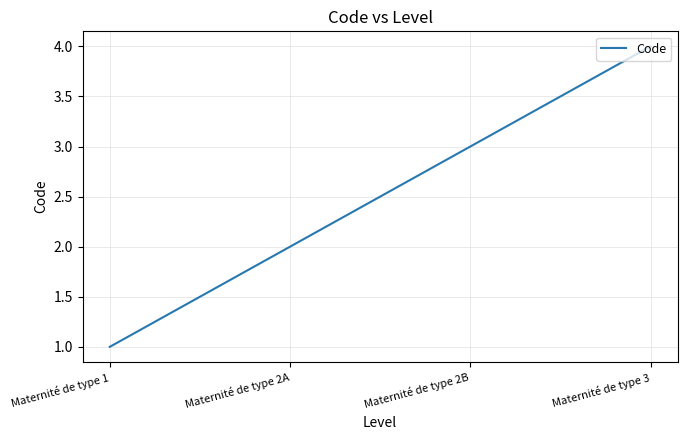

Rank the categories by value from lowest to highest.

Maternité de type 1, Maternité de type 2A, Maternité de type 2B, Maternité de type 3